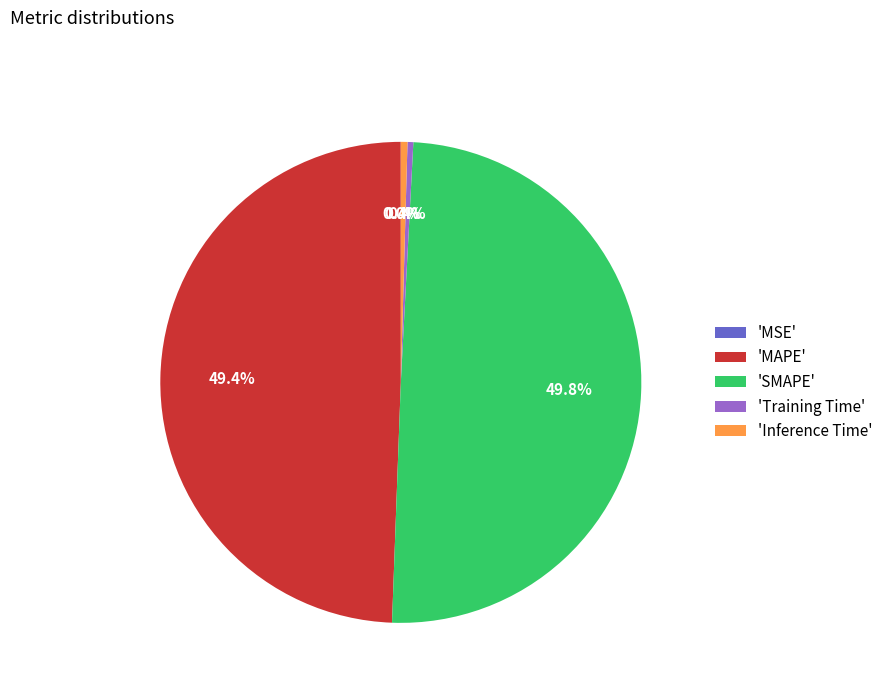

What percentage do 'Training Time' and 'MAPE' together represent?

49.8%